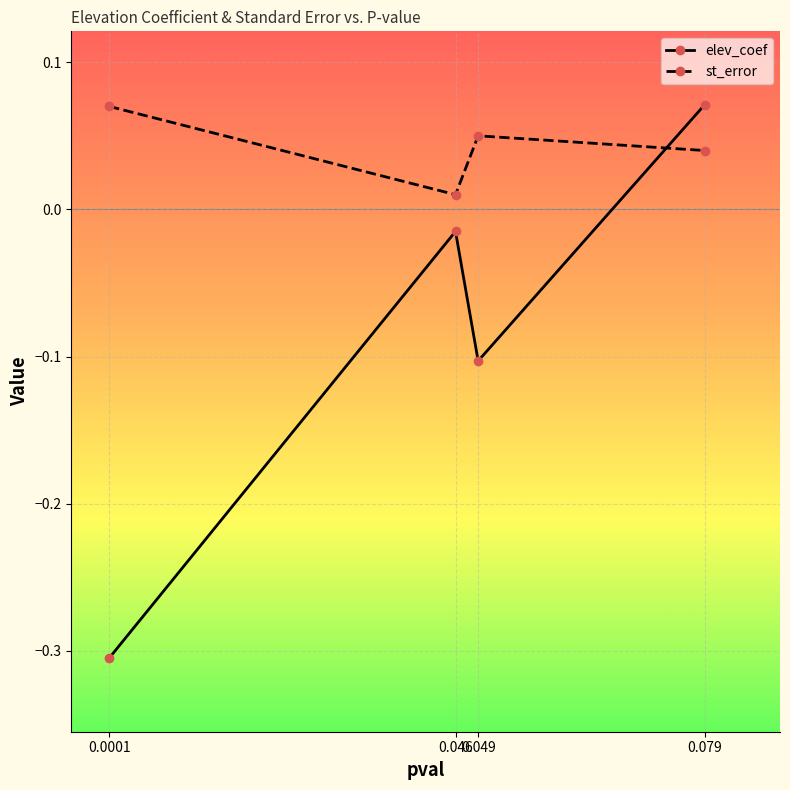

Rank the series at 0.0001 from highest to lowest value.

st_error, elev_coef